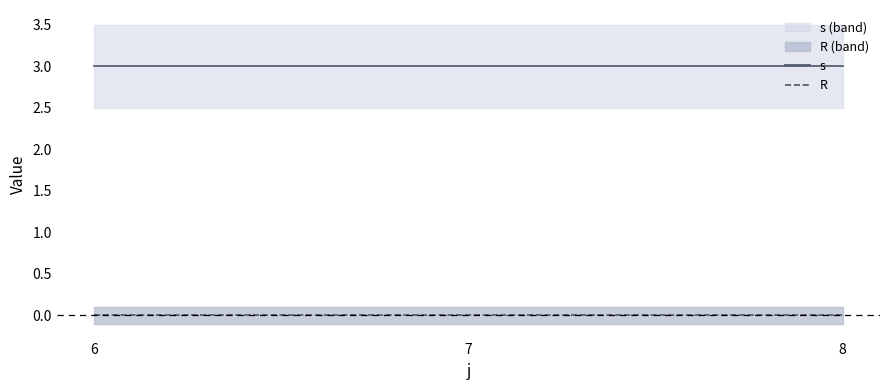

Which has a higher value, 6 or 7?

6